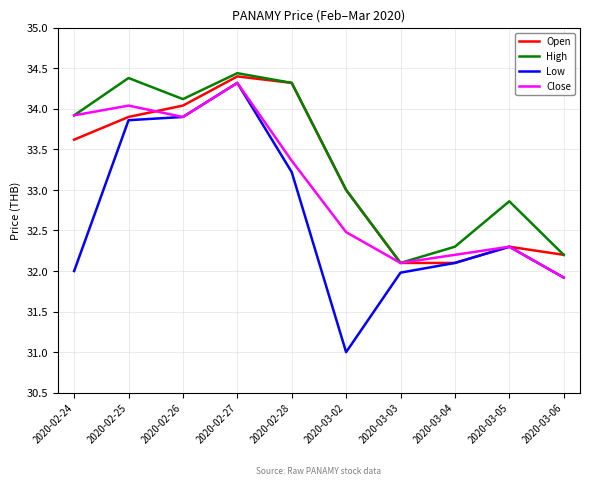

At which category does Open reach its first local peak?

2020-02-27